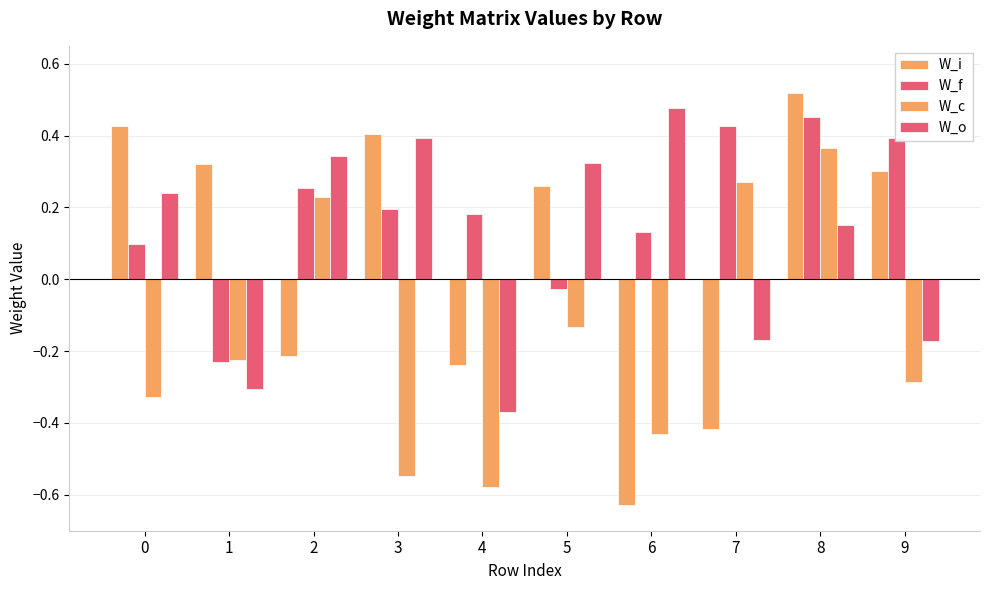

At how many categories does at least one series exceed 0?

10